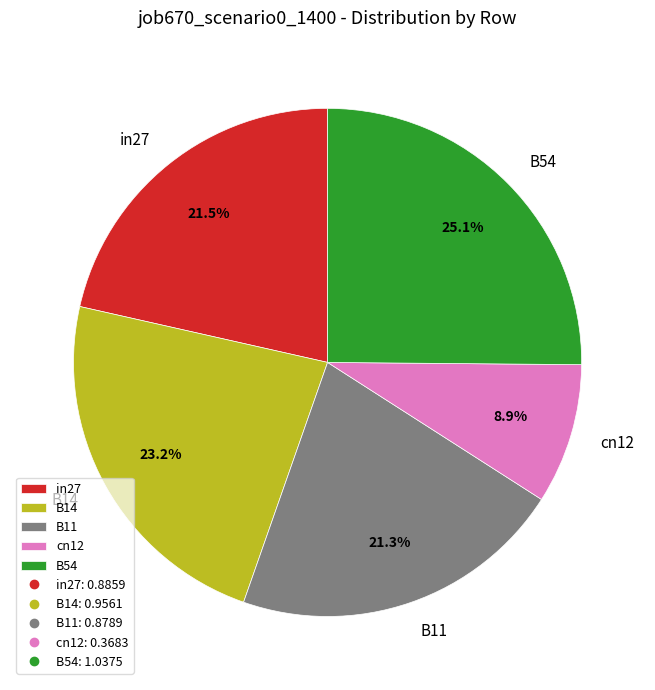

Does B14 represent more than half of the total?

No